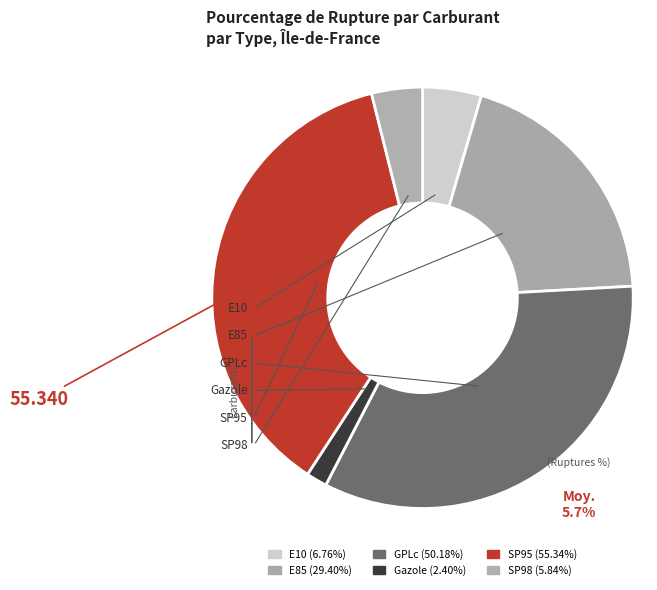

Count the number of slices in the pie.

6